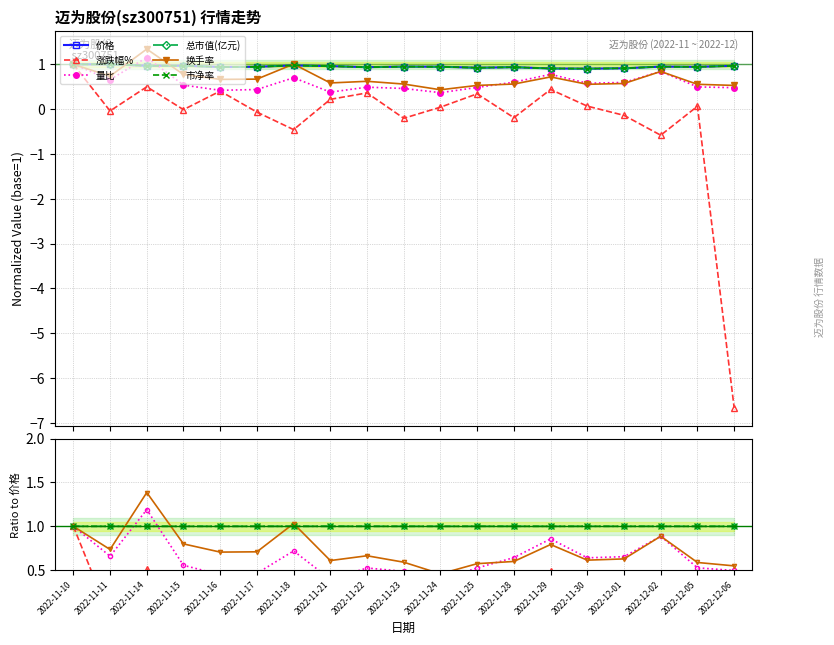

What is the lowest value of the 量比 series?

0.4